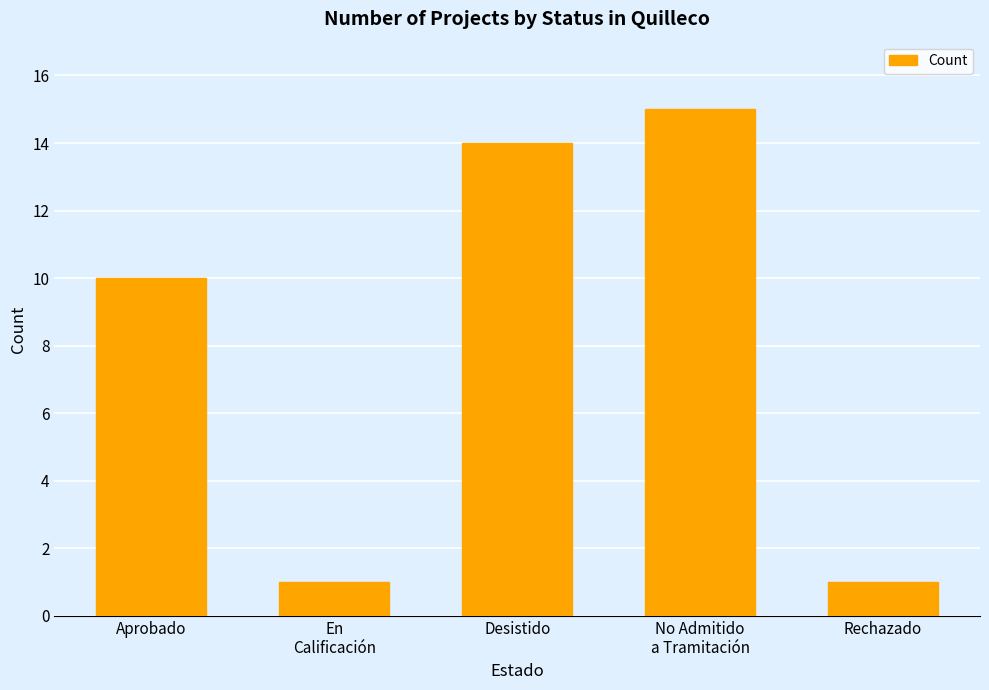

How many data points are less than 10?

2